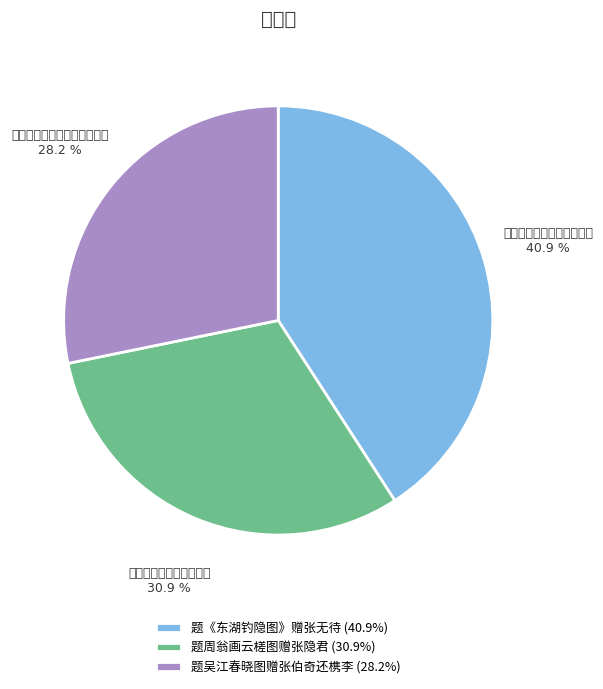

To the nearest percent, what portion does 题吴江春晓图赠张伯奇还槜李 represent?

28%